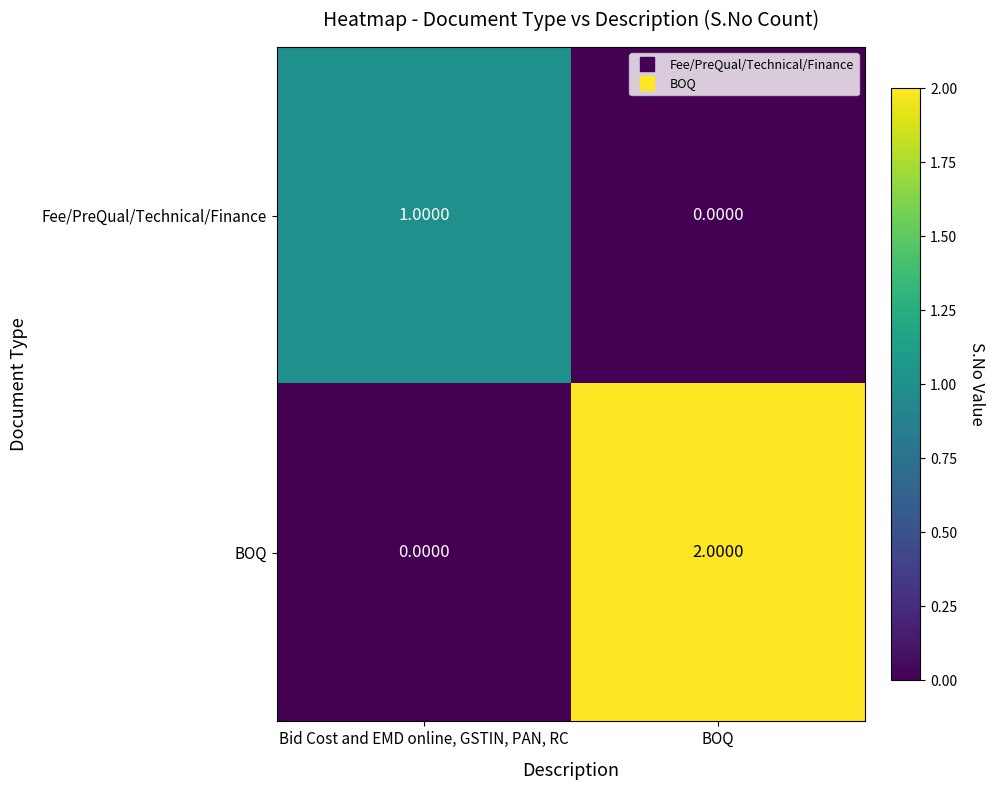

Which series has the largest total across all categories?

BOQ